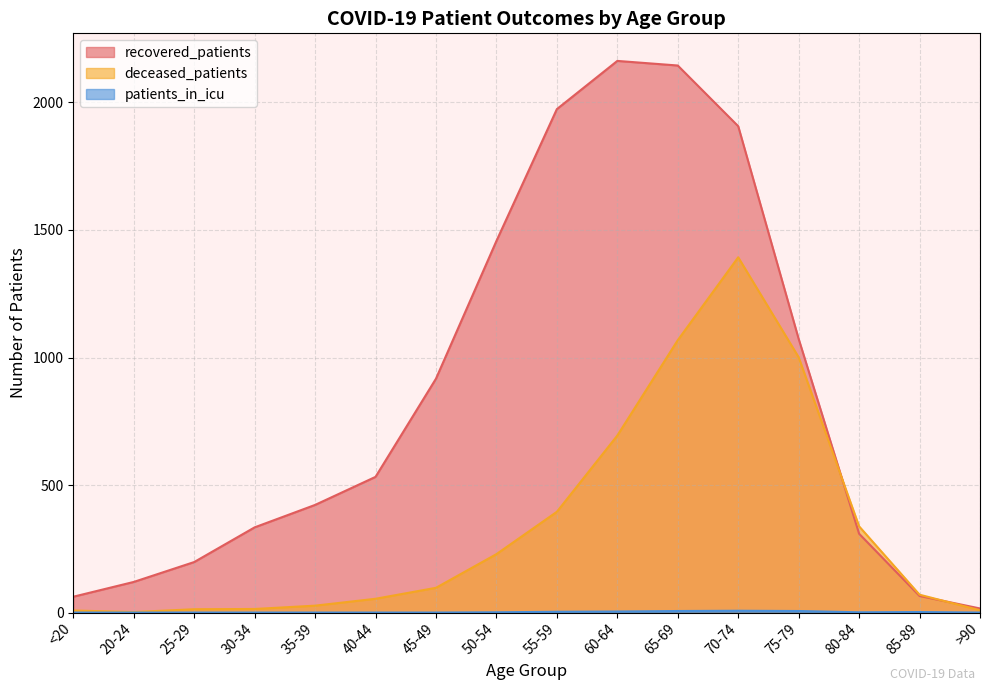

Reading left to right, extract all data points from this chart.

recovered_patients: <20=62	20-24=120	25-29=198	30-34=334	35-39=422	40-44=532	45-49=917	50-54=1457	55-59=1974	60-64=2163	65-69=2145	70-74=1907	75-79=1073	80-84=309	85-89=65	>90=16
deceased_patients: <20=8	20-24=2	25-29=13	30-34=14	35-39=27	40-44=54	45-49=97	50-54=229	55-59=395	60-64=694	65-69=1068	70-74=1393	75-79=1001	80-84=338	85-89=70	>90=9
patients_in_icu: <20=0	20-24=0	25-29=0	30-34=0	35-39=0	40-44=0	45-49=0	50-54=1	55-59=3	60-64=4	65-69=6	70-74=7	75-79=6	80-84=1	85-89=2	>90=0